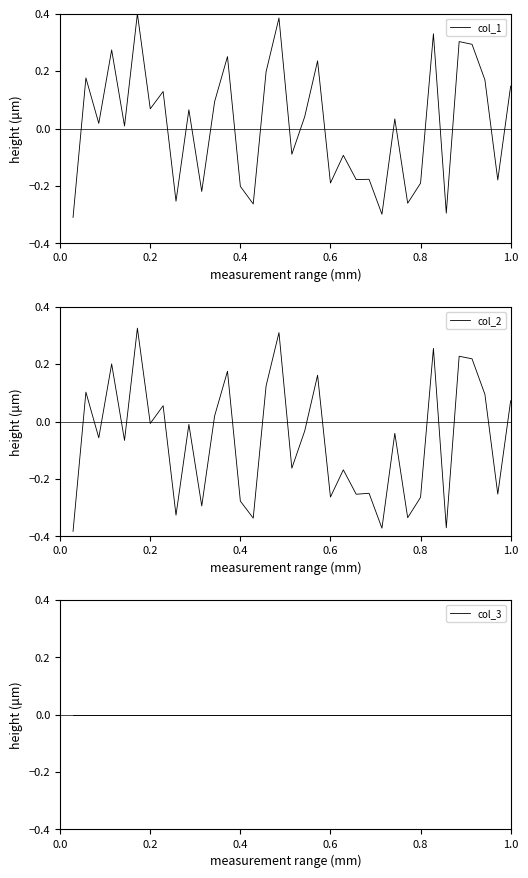

True or false: col_1 and col_2 cross at least once.

False